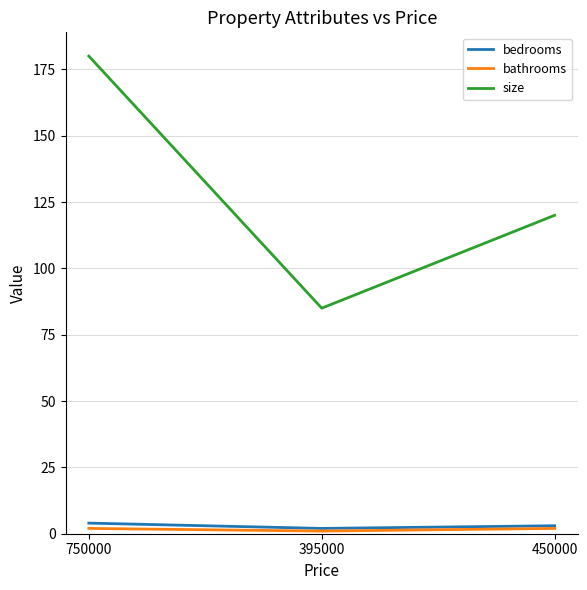

What is the sum of all bathrooms values?

5